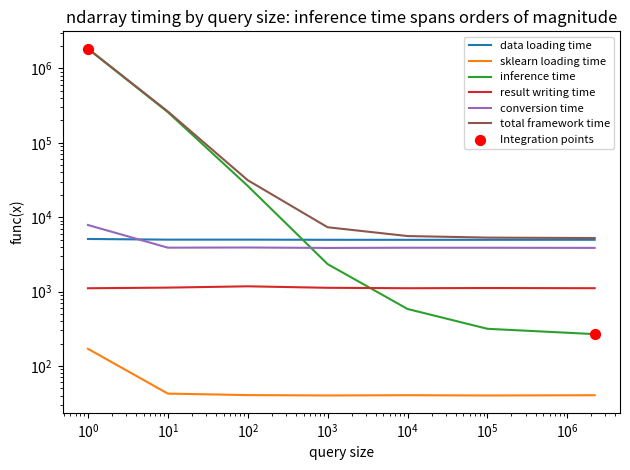

Which series has the largest total across all categories?

total framework time